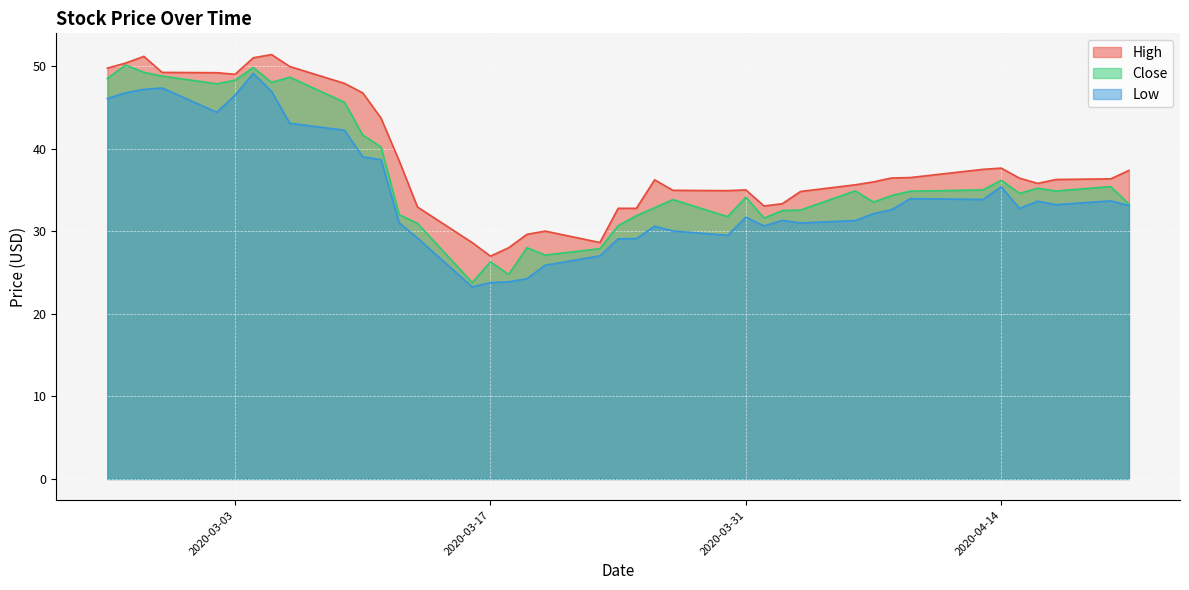

What is the highest value of the High series?

51.4